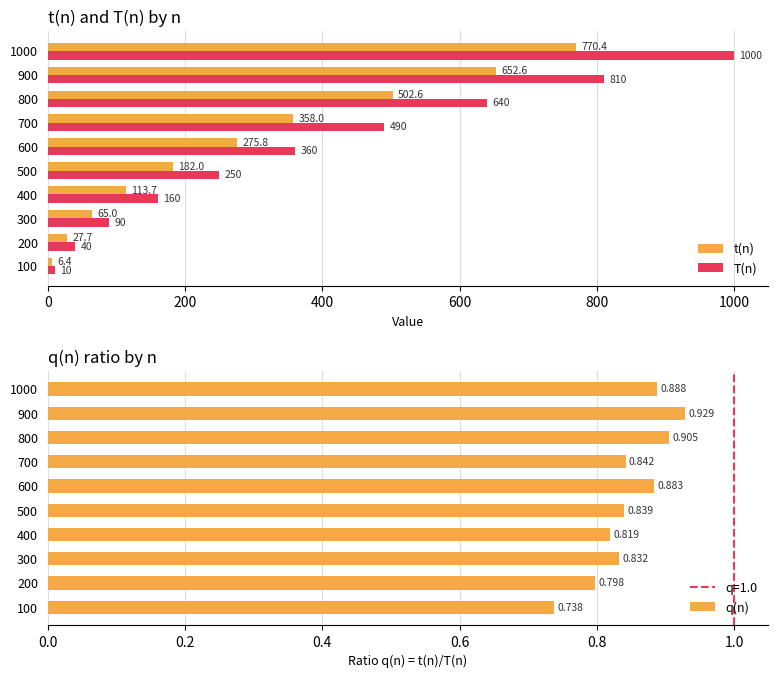

Where is t(n) nearest to the value 388?

700